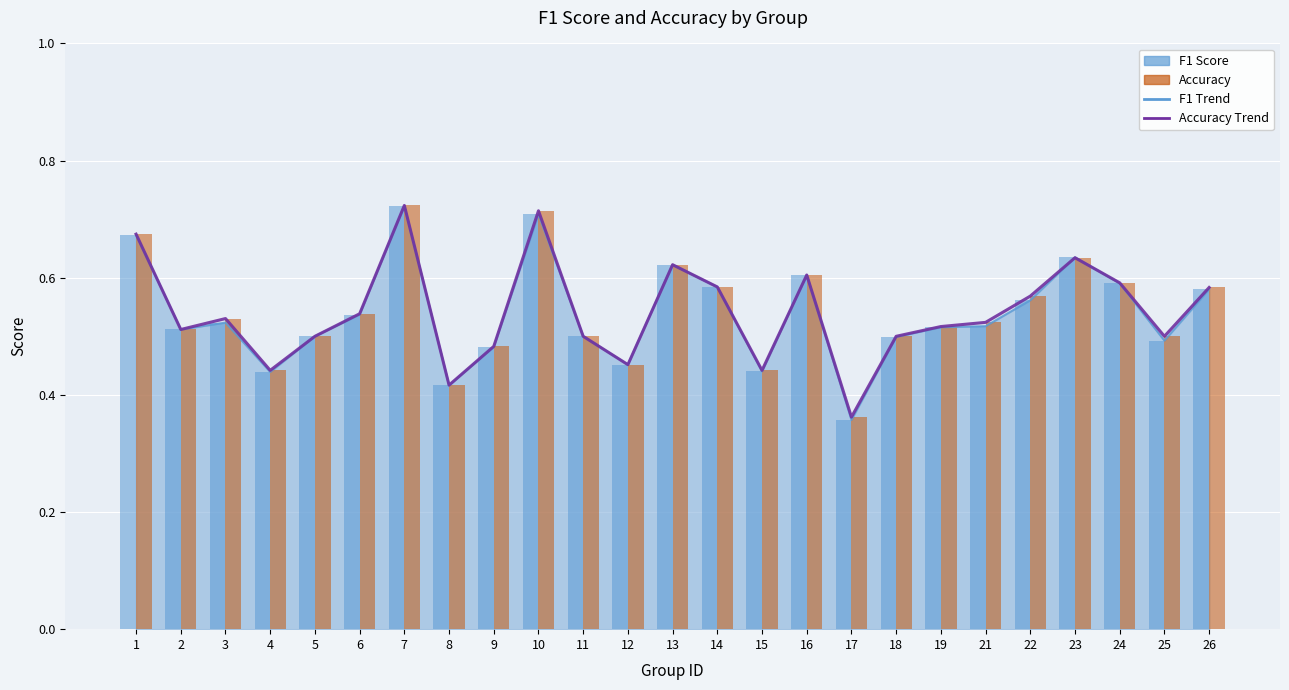

Which category has the highest value in the f1 series?

7